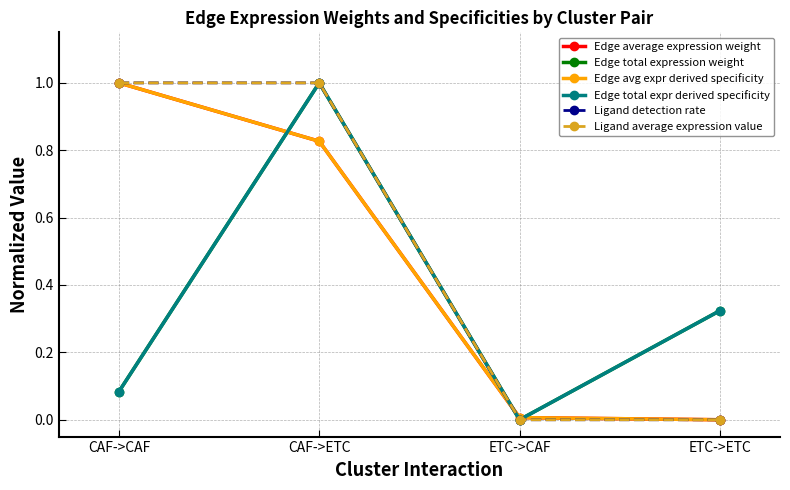

Does the chart have visible grid lines?

Yes